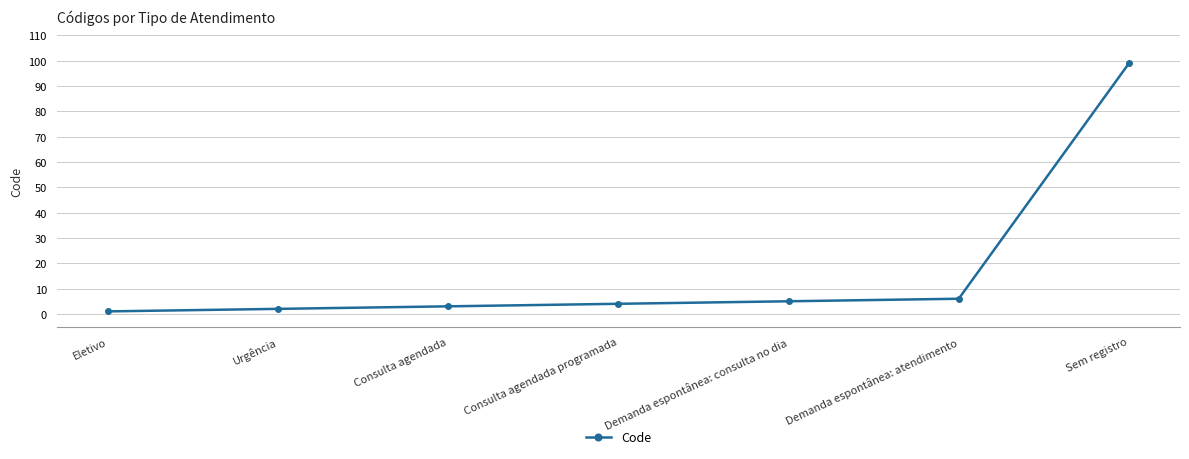

Does the chart display data point markers on the line(s)?

Yes